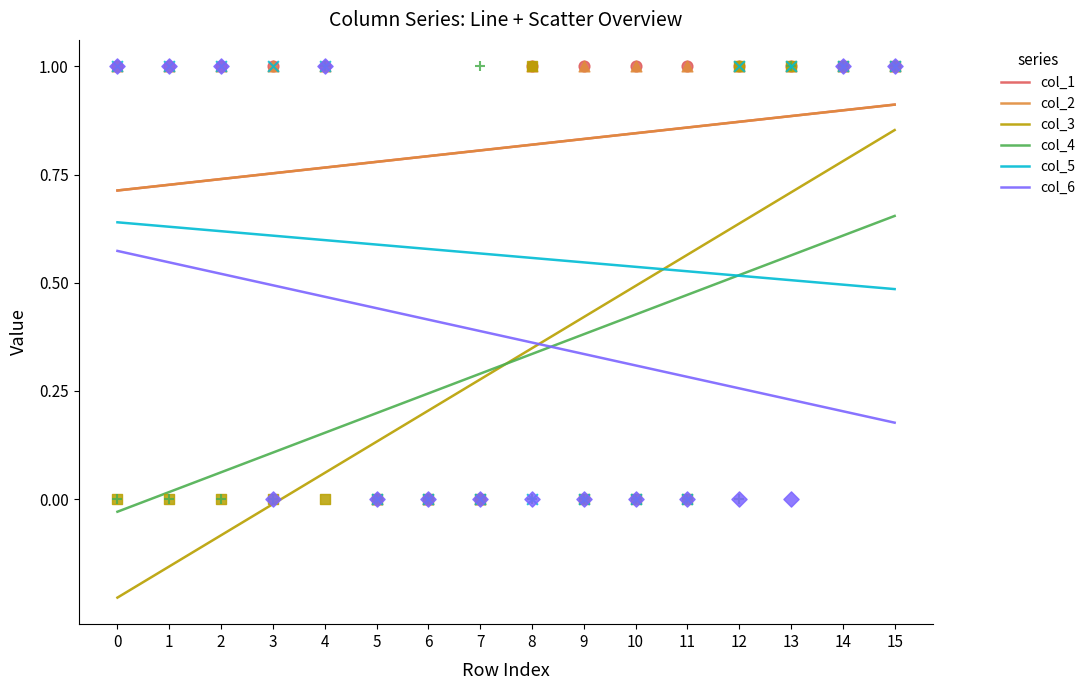

Which series reaches the minimum Y coordinate?

col_1